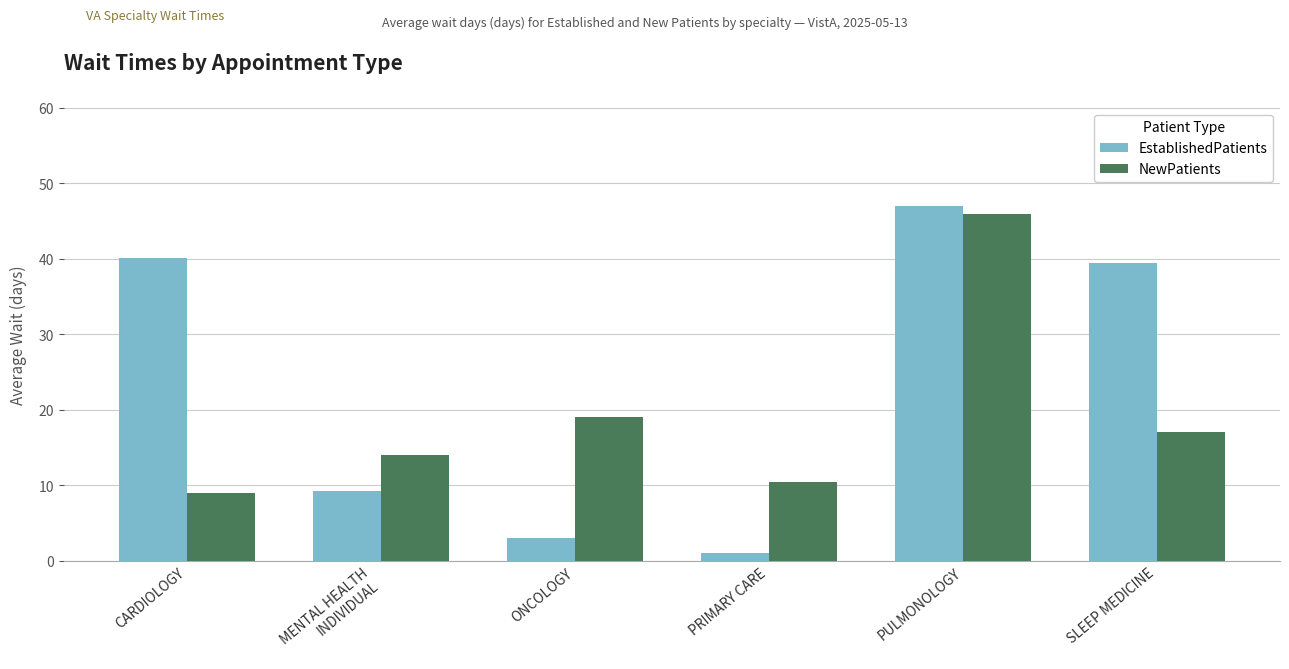

Reading left to right, list all the values displayed in this chart.

EstablishedPatients: 40.1	9.2	3.0	1.0	47.0	39.5
NewPatients: 9.0	14.0	19.0	10.5	46.0	17.0